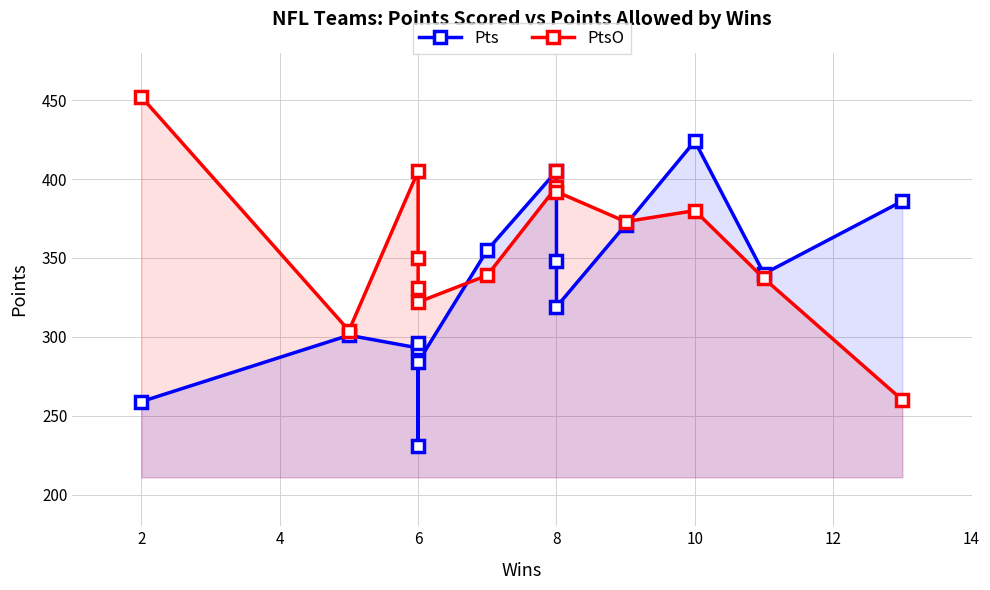

Rank the series by their maximum value, from highest to lowest.

PtsO, Pts